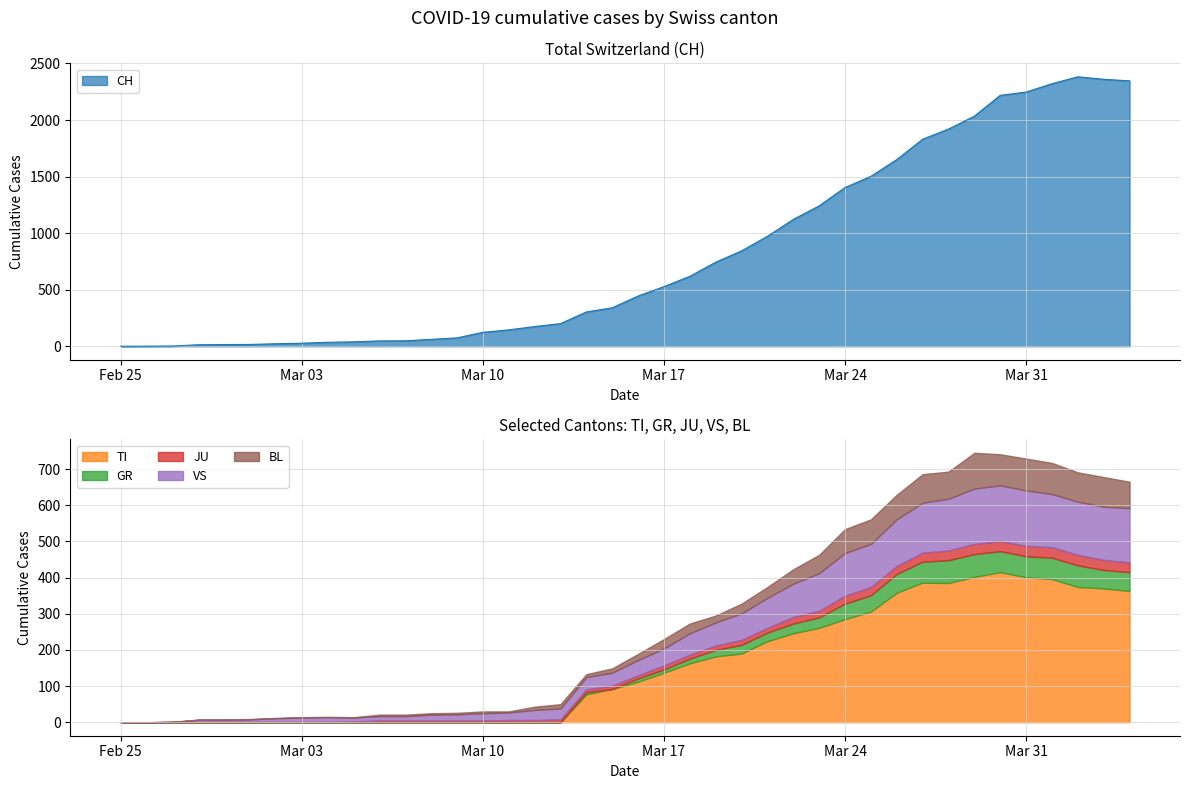

True or false: BL and TI cross at least once.

True